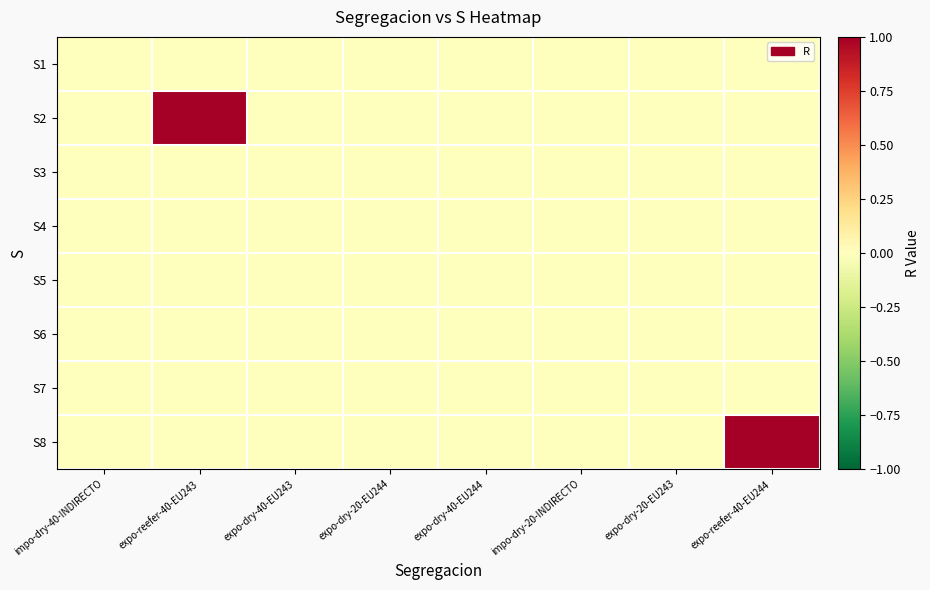

Rank the series by their maximum value, from highest to lowest.

S2, S8, S1, S3, S4, S5, S6, S7